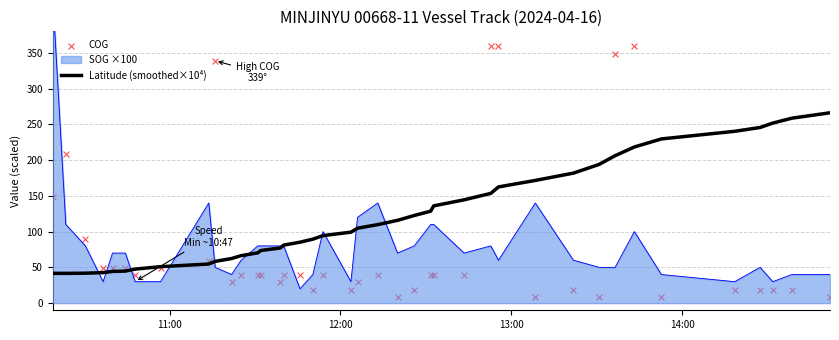

Which series has the largest total across all categories?

Latitude (smoothed×10⁴)